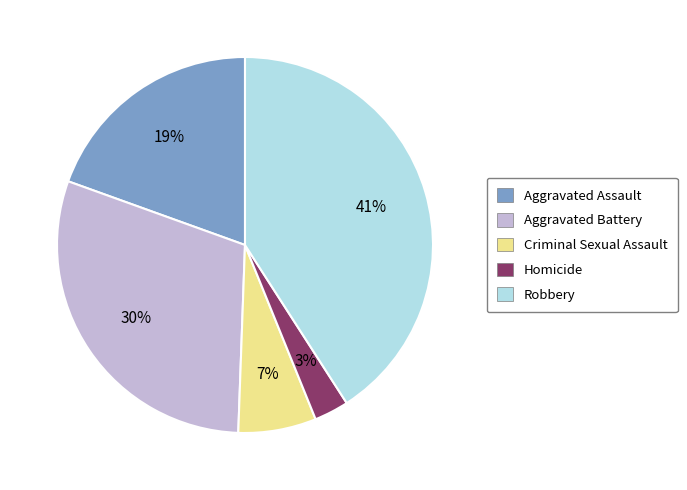

Is it true that Aggravated Assault is 31% of the pie?

False